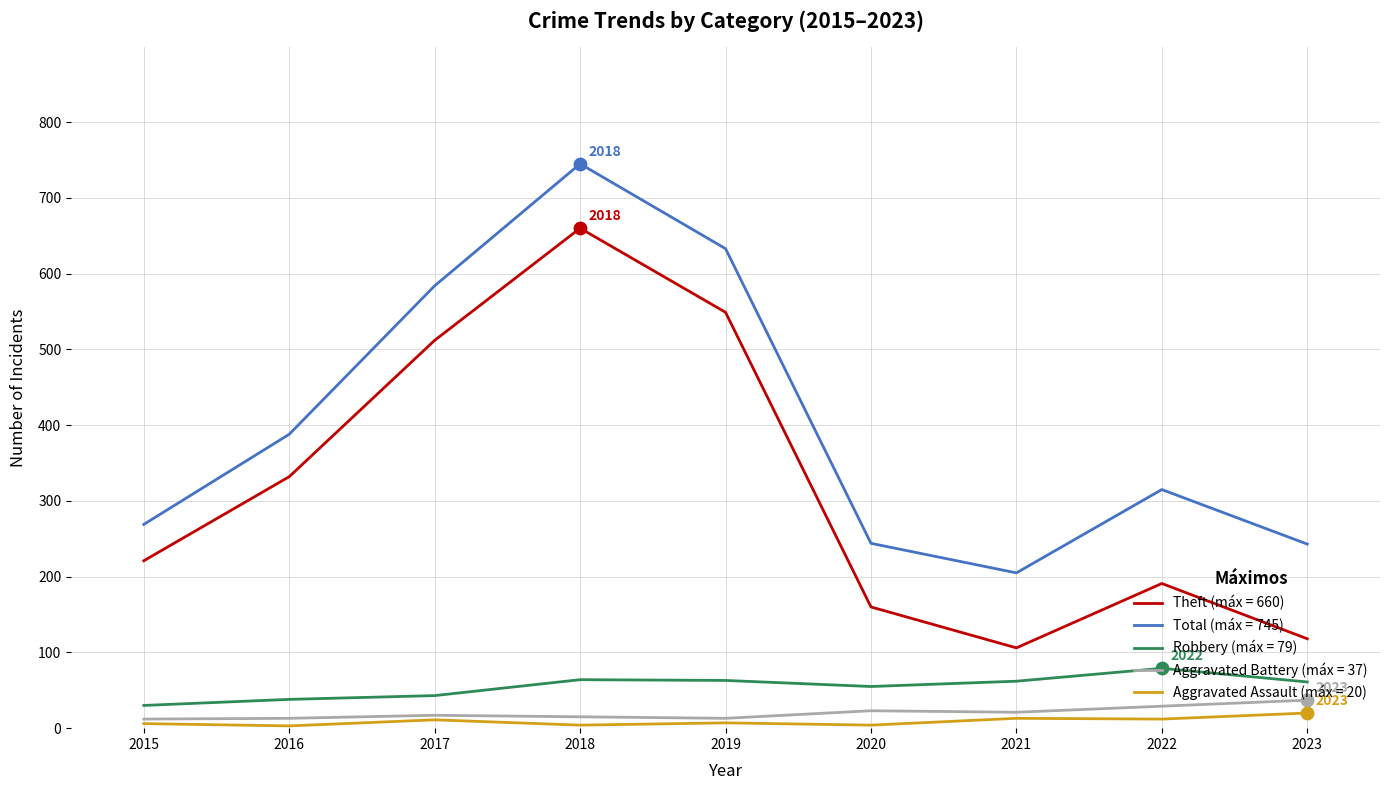

What are all the series names shown in the legend?

Theft (máx = 660), Total (máx = 745), Robbery (máx = 79), Aggravated Battery (máx = 37), Aggravated Assault (máx = 20)